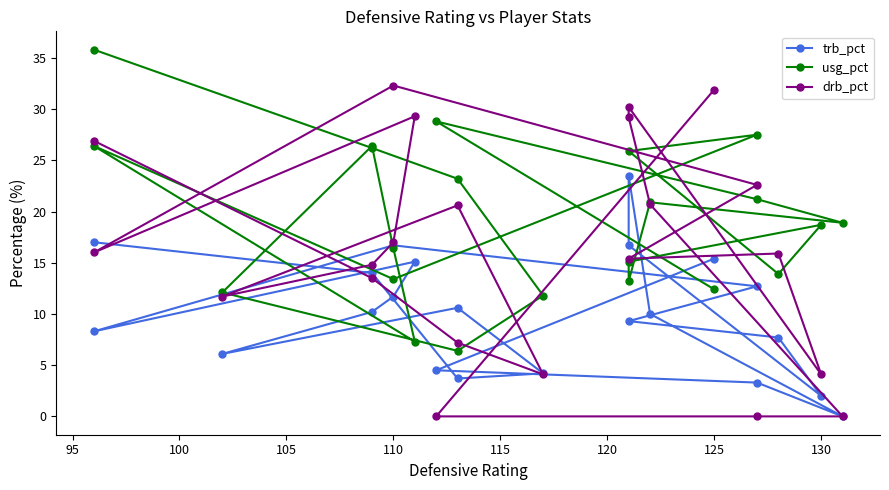

What are all the series names shown in the legend?

trb_pct, usg_pct, drb_pct